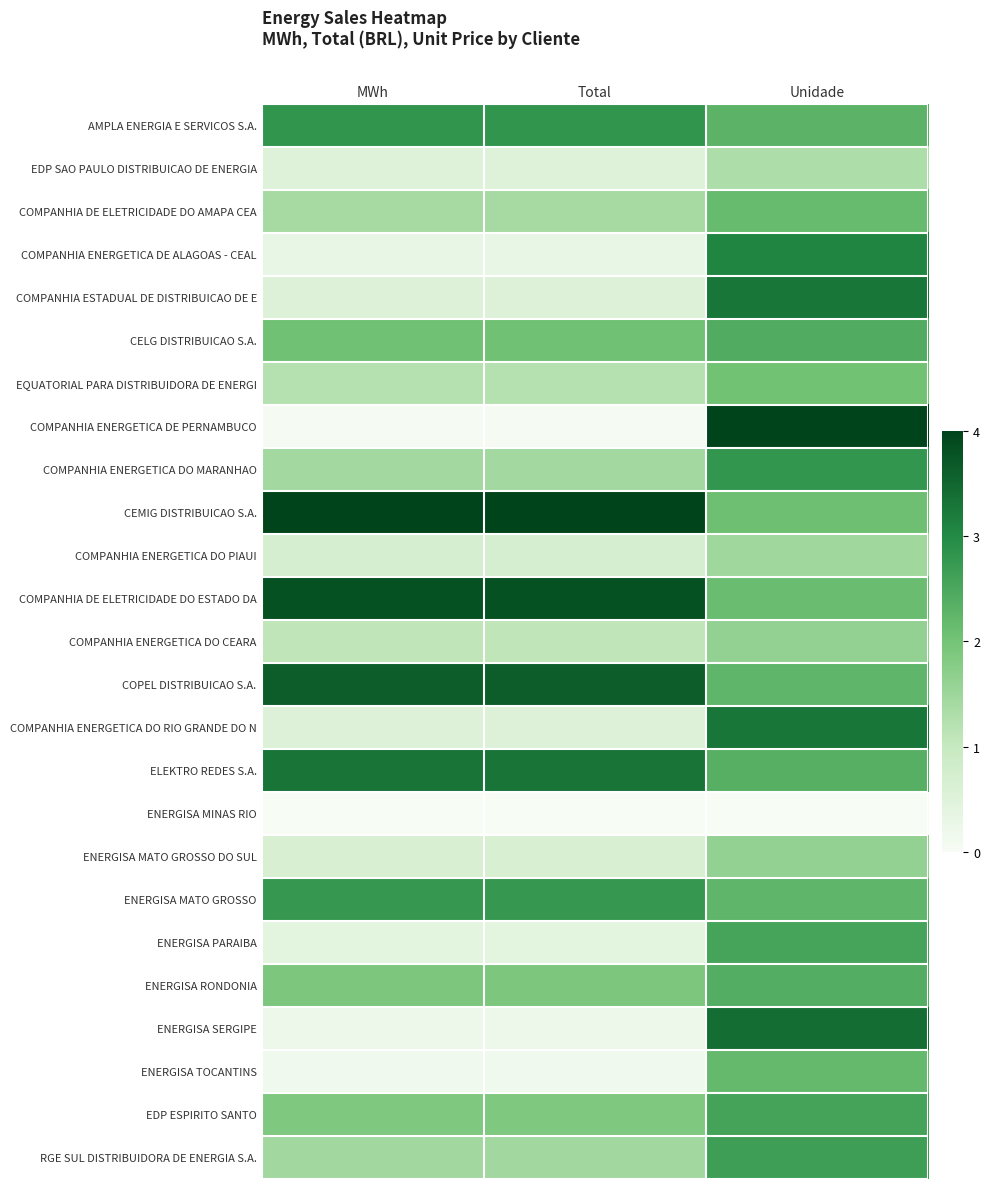

Which series has the largest range (max minus min)?

COMPANHIA ENERGETICA DE PERNAMBUCO